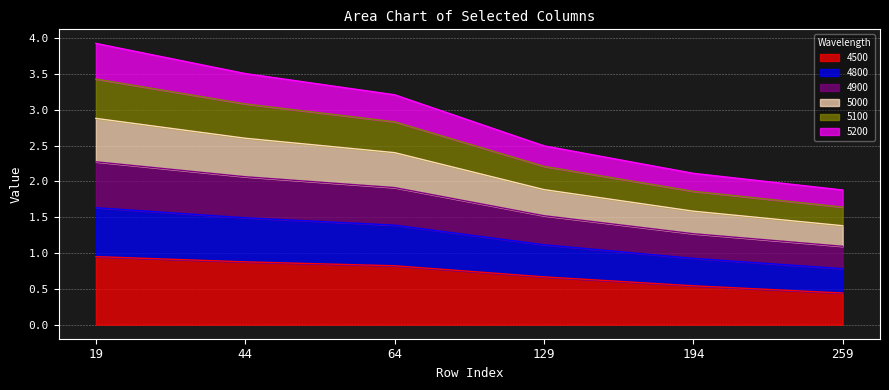

True or false: 5100 and 5000 cross at least once.

False